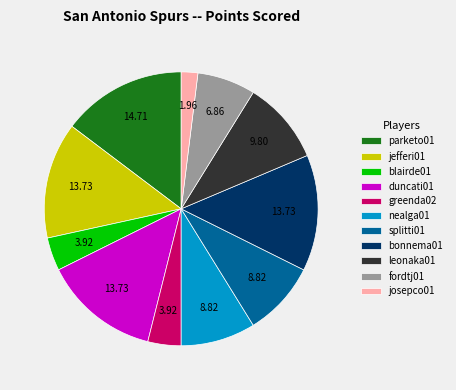

Count the number of slices in the pie.

11